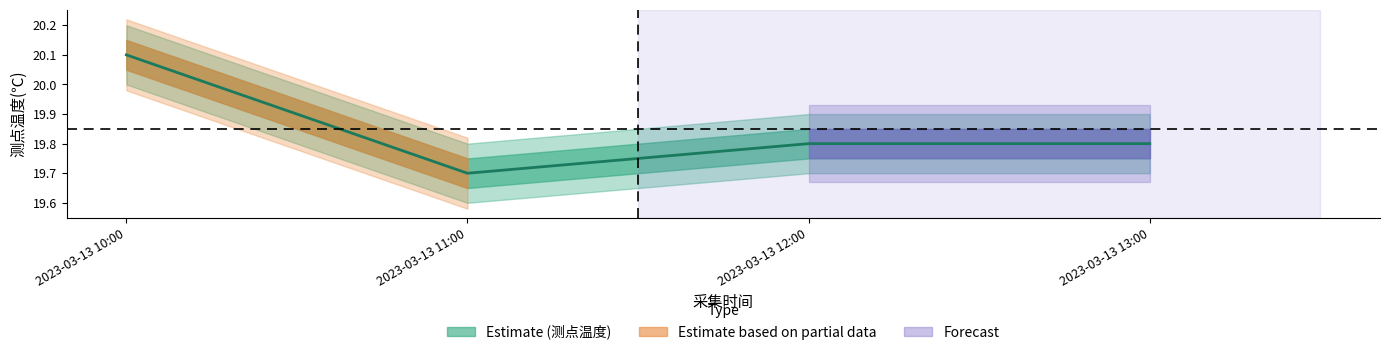

Is it true that the value at 2023-03-13 10:00 is 31.6?

False